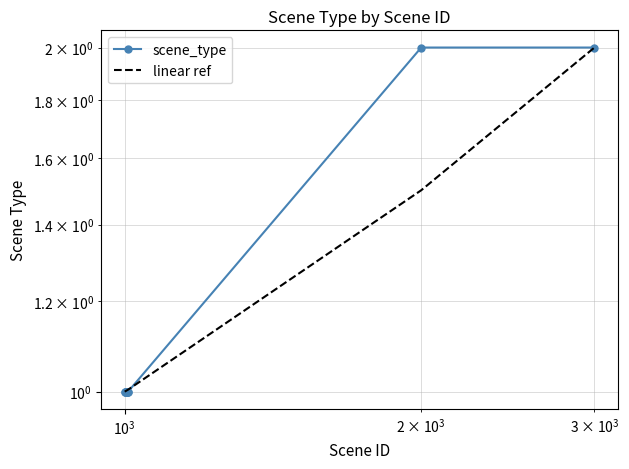

True or false: linear ref and scene_type intersect in this chart.

True